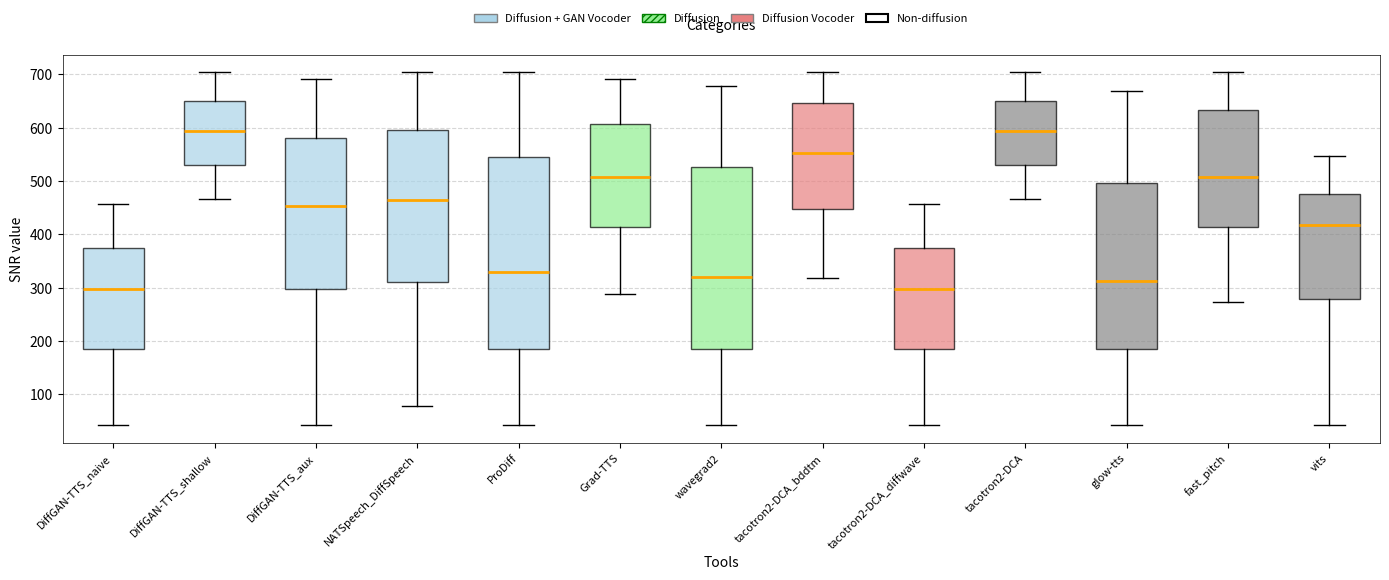

Reading left to right, read every box against the y-axis: the position of its median line, the range the box covers, and the ends of its whiskers. The values are not printed on the chart, so give them approximately, as read against the axis.

DiffGAN-TTS_naive: median 300, box 190 to 370, whiskers 40 to 460
DiffGAN-TTS_shallow: median 590, box 530 to 650, whiskers 470 to 700
DiffGAN-TTS_aux: median 450, box 300 to 580, whiskers 40 to 690
NATSpeech_DiffSpeech: median 460, box 310 to 600, whiskers 80 to 700
ProDiff: median 330, box 190 to 540, whiskers 40 to 700
Grad-TTS: median 510, box 410 to 610, whiskers 290 to 690
wavegrad2: median 320, box 190 to 530, whiskers 40 to 680
tacotron2-DCA_bddtm: median 550, box 450 to 650, whiskers 320 to 700
tacotron2-DCA_diffwave: median 300, box 190 to 370, whiskers 40 to 460
tacotron2-DCA: median 590, box 530 to 650, whiskers 470 to 700
glow-tts: median 310, box 190 to 500, whiskers 40 to 670
fast_pitch: median 510, box 410 to 630, whiskers 270 to 700
vits: median 420, box 280 to 480, whiskers 40 to 550